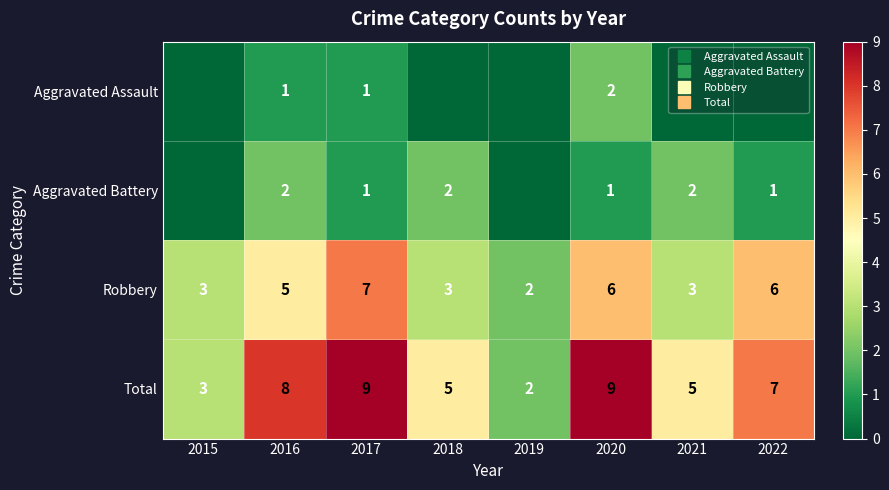

What is the total value across all series at 2015?

6